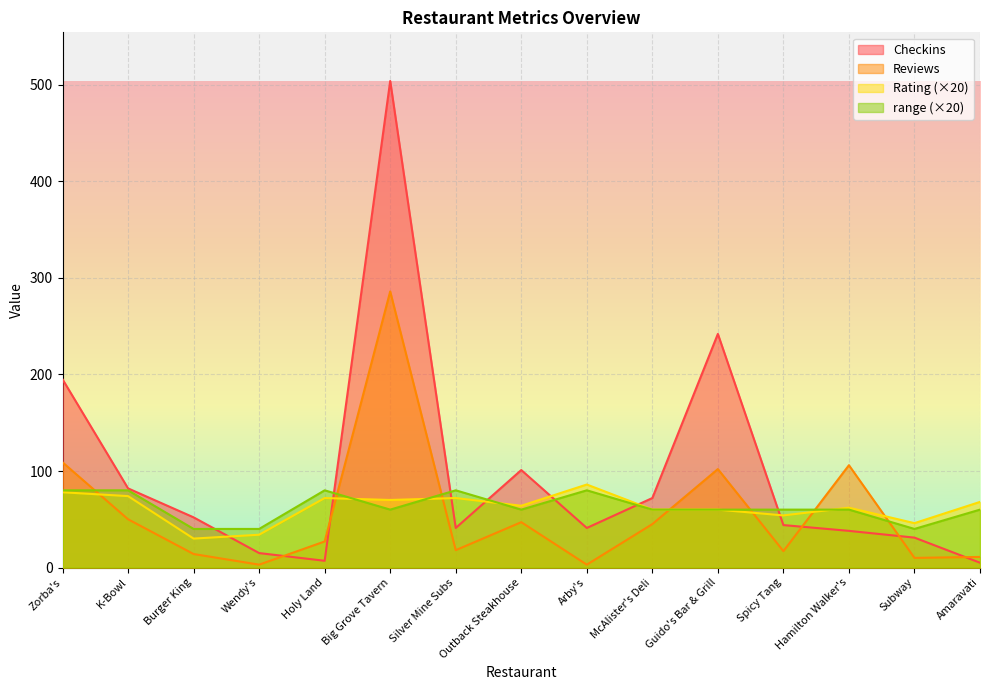

Reading left to right, extract all data points from this chart.

Checkins: 195	82	52	15	7	504	41	101	41	72	242	44	38	31	5
Reviews: 109	50	14	3	27	286	18	47	3	45	102	17	106	10	11
Rating: 78	74	30	34	72	70	72	64	86	60	60	54	62	46	68
range: 80	80	40	40	80	60	80	60	80	60	60	60	60	40	60